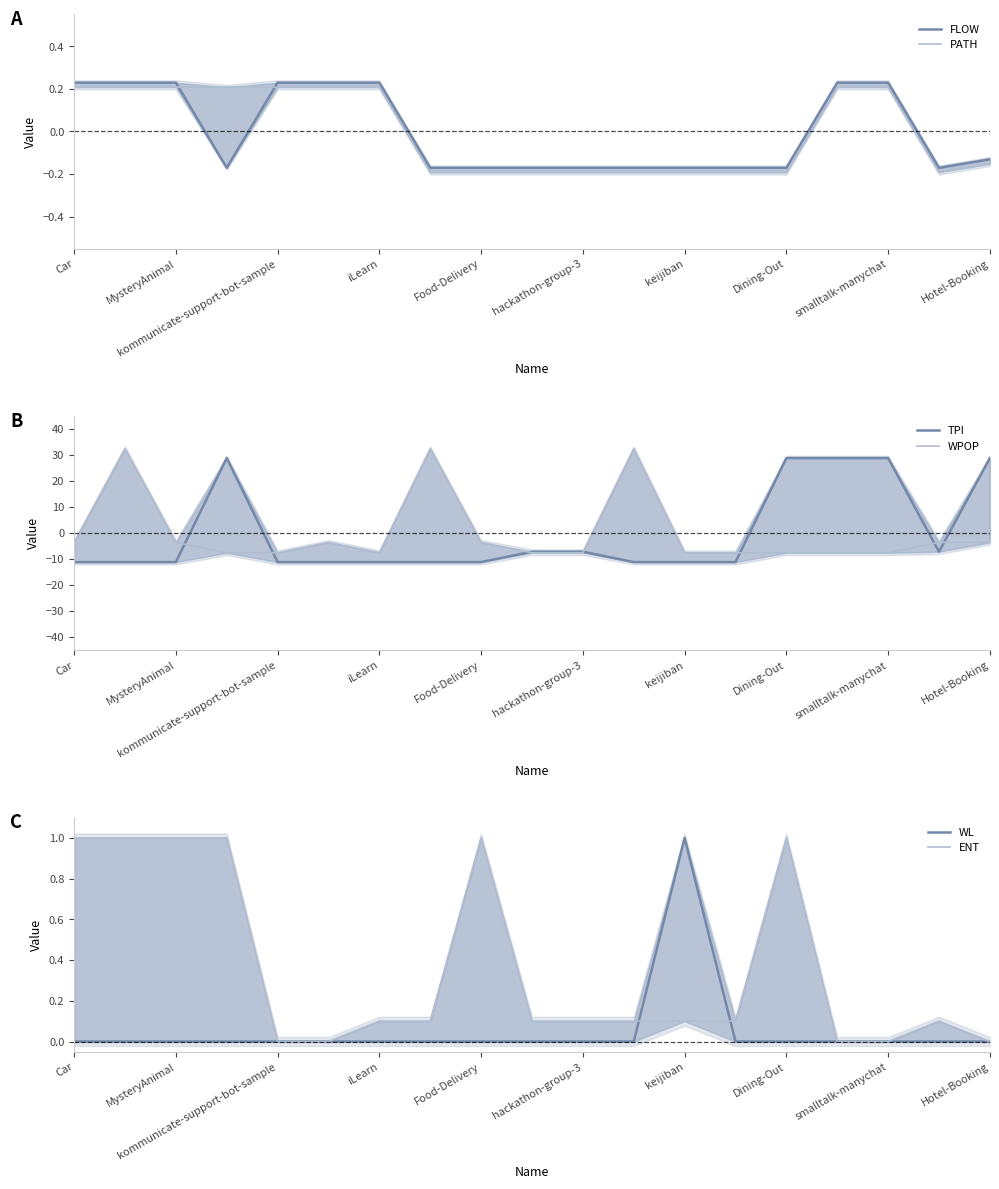

The value of WPOP at Dining-Out is -4.7. True or false?

False